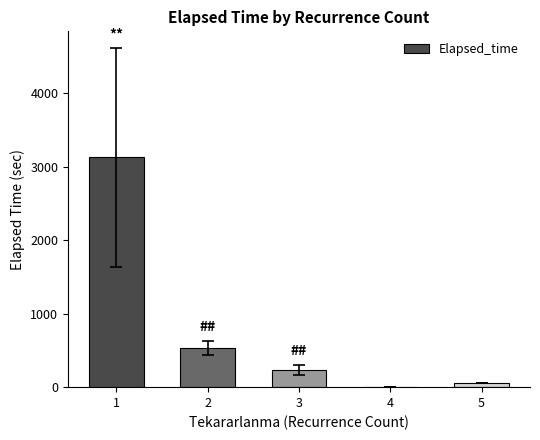

Is it true that the value at 1 is 5065.9?

False